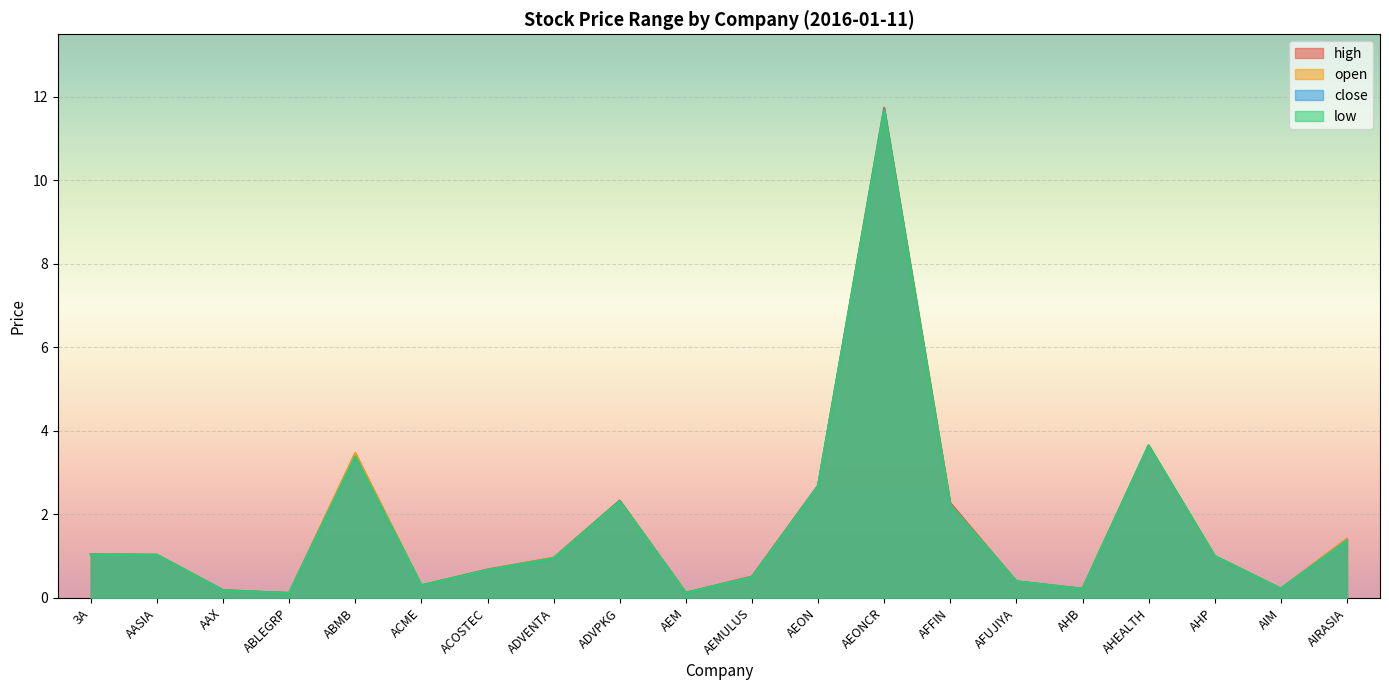

How many lines are shown in the chart?

4